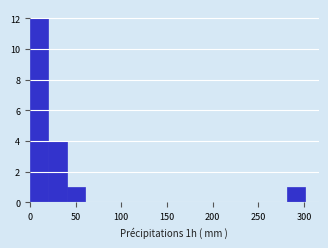

Reading left to right, list every bar in this chart as the range it spans on the x-axis followed by its height. Neither the bar edges nor the heights are printed on the chart, so give them approximately, as read against the axes.

0 to 20: 12
20 to 40: 4
40 to 60: 1
60 to 80: 0
80 to 100: 0
100 to 120: 0
120 to 140: 0
140 to 160: 0
160 to 180: 0
180 to 200: 0
200 to 220: 0
220 to 240: 0
240 to 260: 0
260 to 280: 0
280 to 300: 1